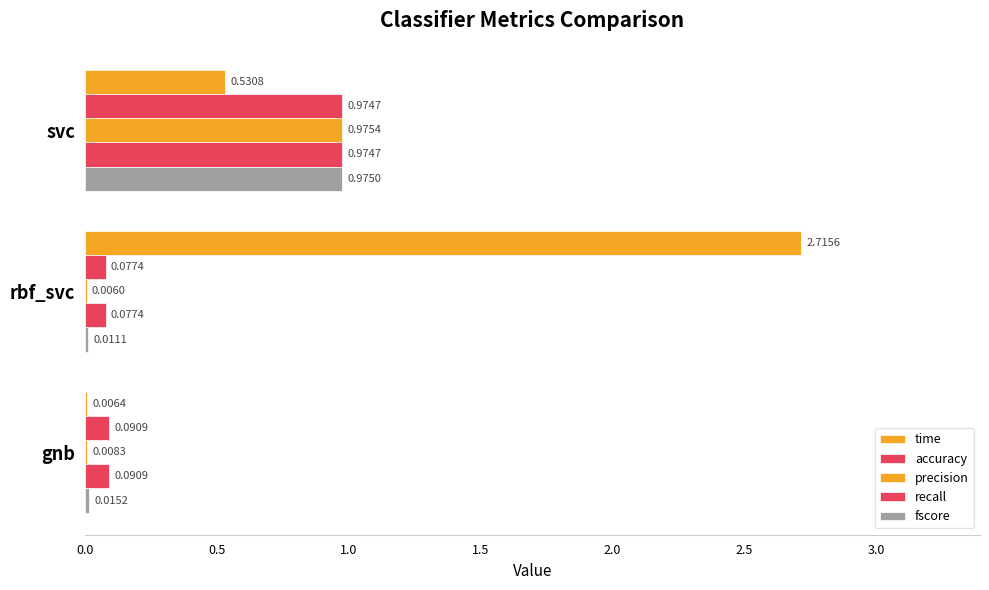

How many series are shown in this chart?

5